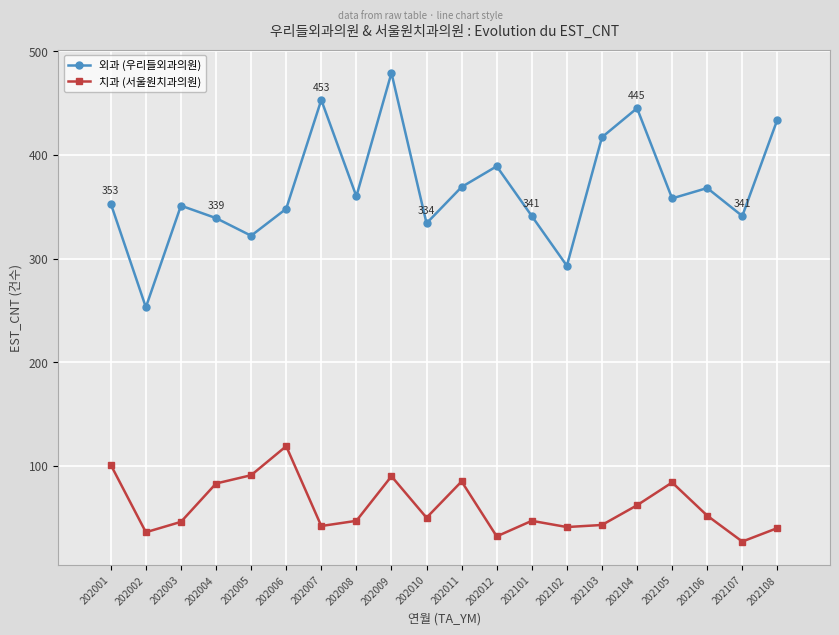

Is the value of 치과 (서울원치과의원) at 202106 greater than the value of 외과 (우리들외과의원) at 202008?

No